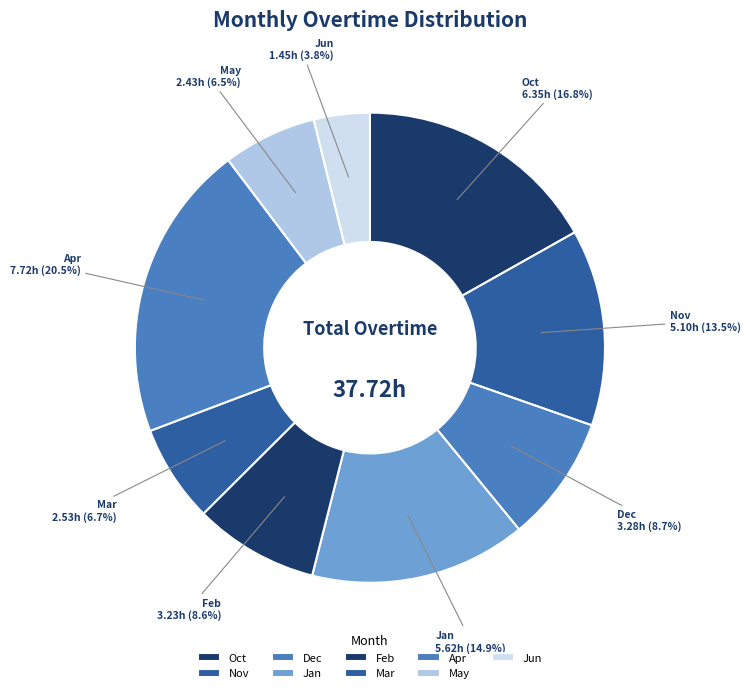

Is it true that Jan is 6% of the pie?

False